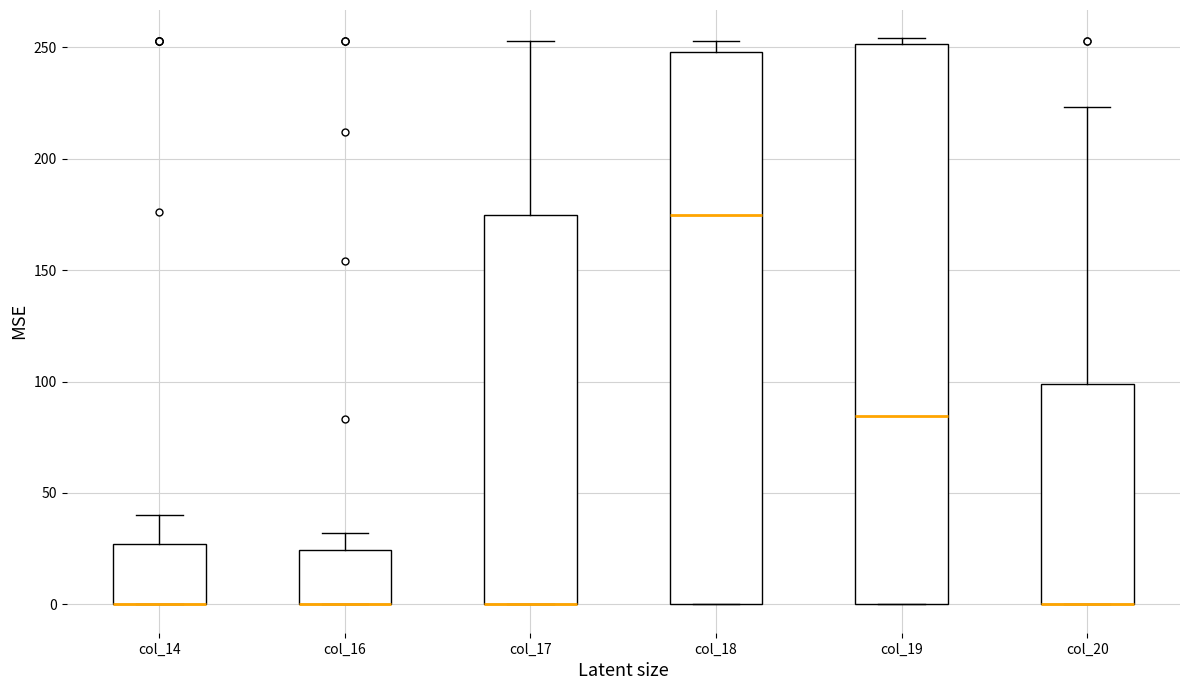

Reading left to right, read every box against the y-axis: the position of its median line, the range the box covers, and the ends of its whiskers. The values are not printed on the chart, so give them approximately, as read against the axis.

col_14: median 0 (drawn on the box's lower edge), box 0 to 25, whiskers 0 to 40
col_16: median 0 (drawn on the box's lower edge), box 0 to 25, whiskers 0 to 30
col_17: median 0 (drawn on the box's lower edge), box 0 to 175, whiskers 0 to 255
col_18: median 175, box 0 to 250, whiskers 0 to 255
col_19: median 85, box 0 to 250, whiskers 0 to 255
col_20: median 0 (drawn on the box's lower edge), box 0 to 100, whiskers 0 to 225